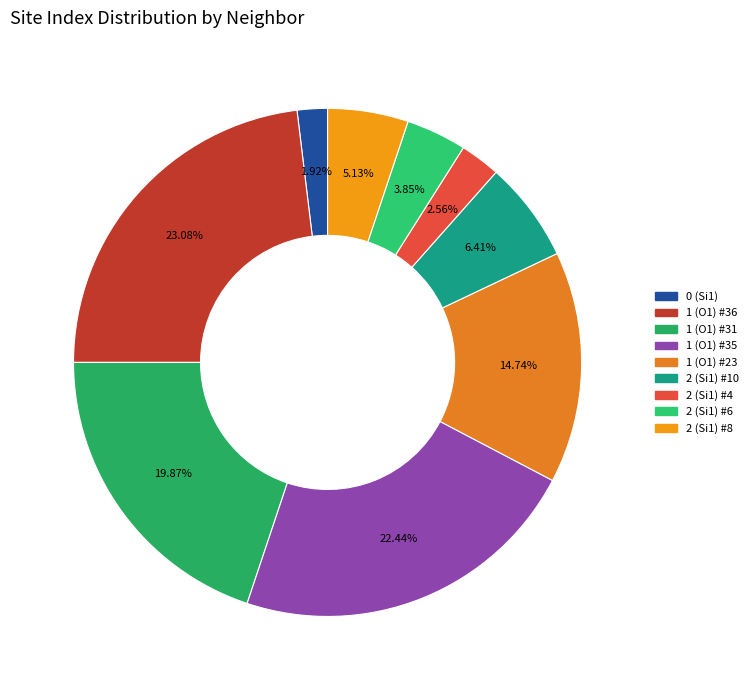

What percentage do 1 (O1) #36 and 1 (O1) #35 together represent?

45.5%